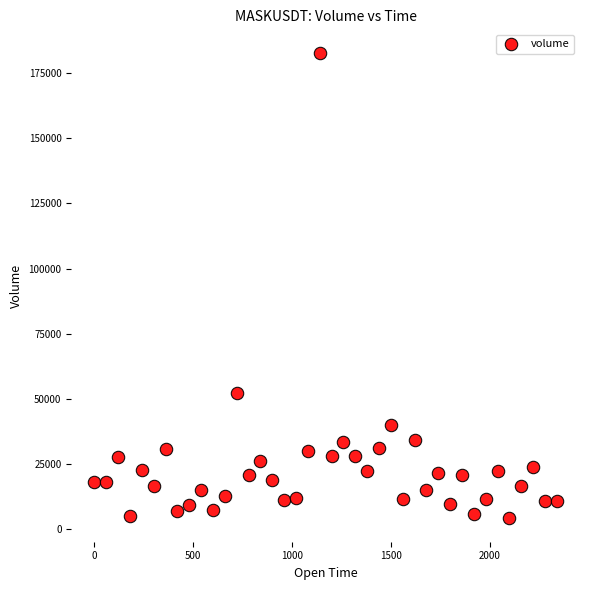

What is the range of X values (max minus min)?

2340